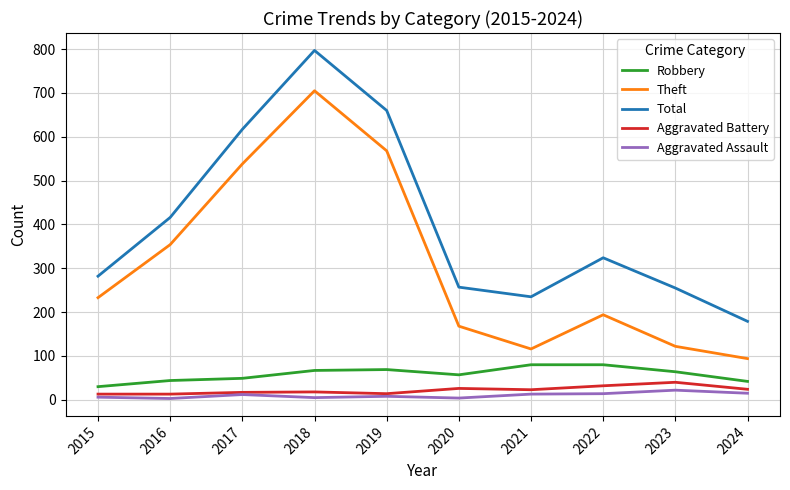

Count the number of categories in the chart.

10